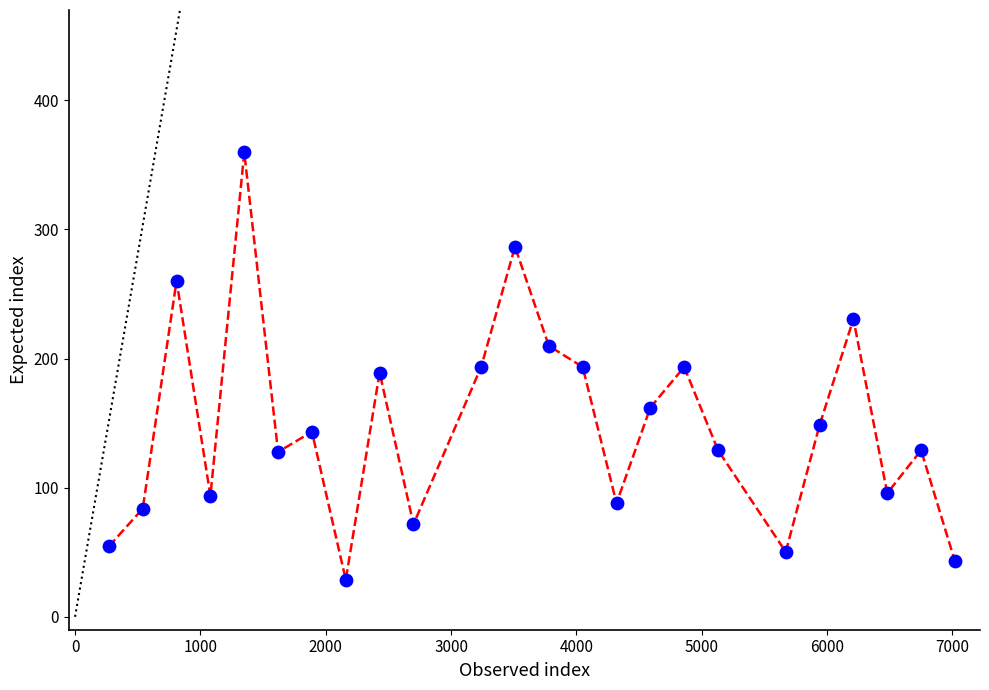

What is the smallest value displayed?

28.7